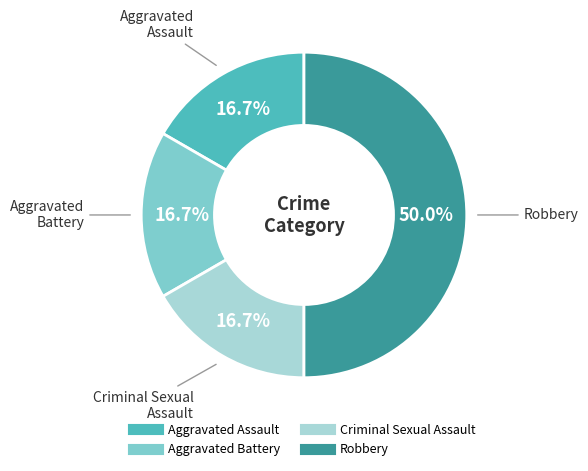

To the nearest percent, what percentage of the pie is Aggravated Battery?

17%